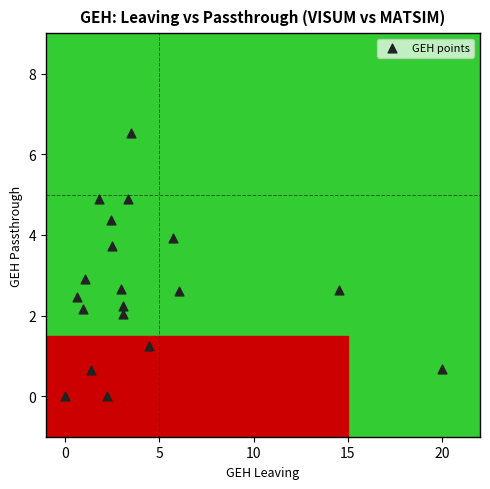

What Y value in the scatter plot is closest to 3?

2.9